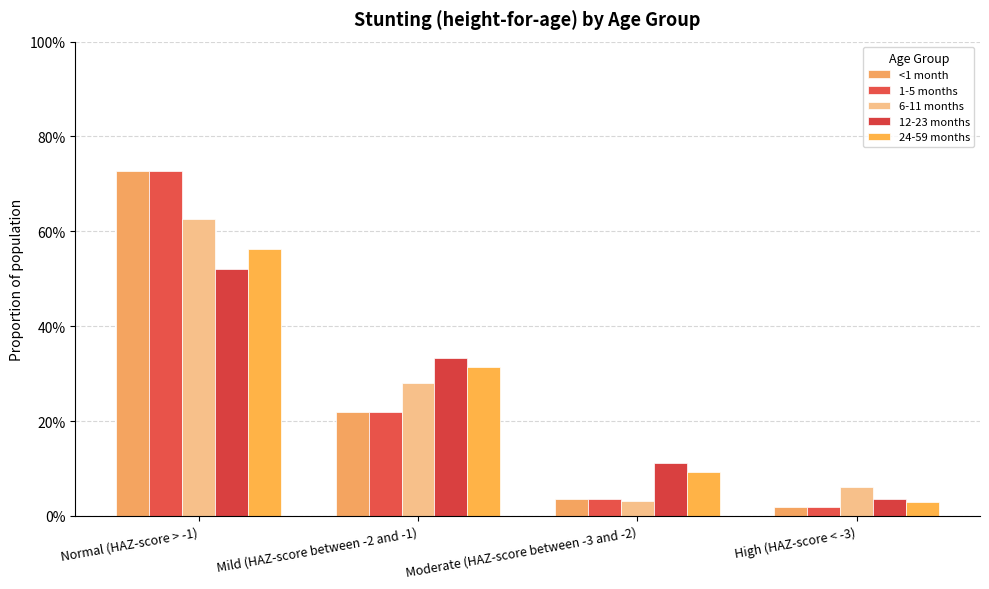

What are all the series names shown in the legend?

<1 month, 1-5 months, 6-11 months, 12-23 months, 24-59 months